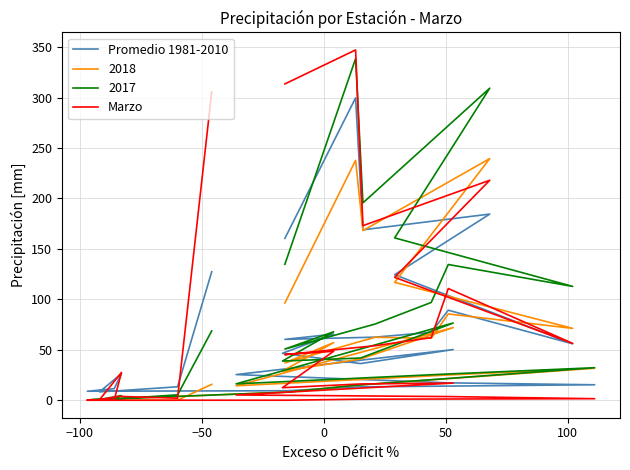

How many data points does each series have?

26